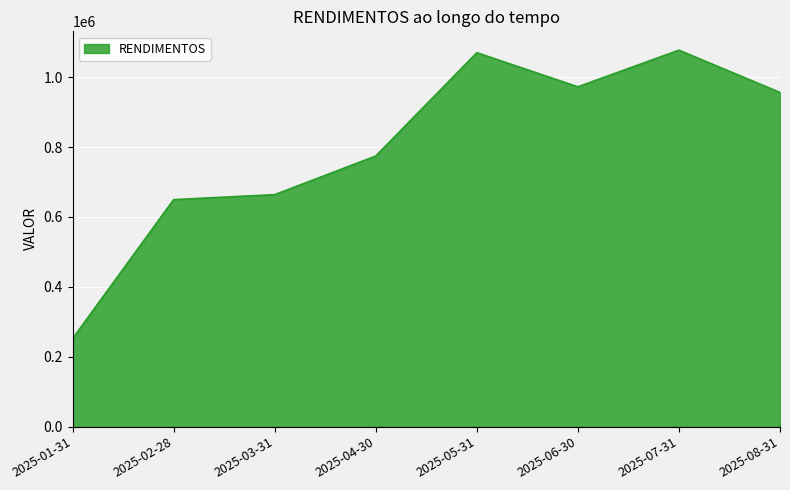

Reading left to right, extract all data points from this chart.

251992.1	649670.6	663914.5	774482.4	1070137.3	972555.2	1077343.9	956265.4